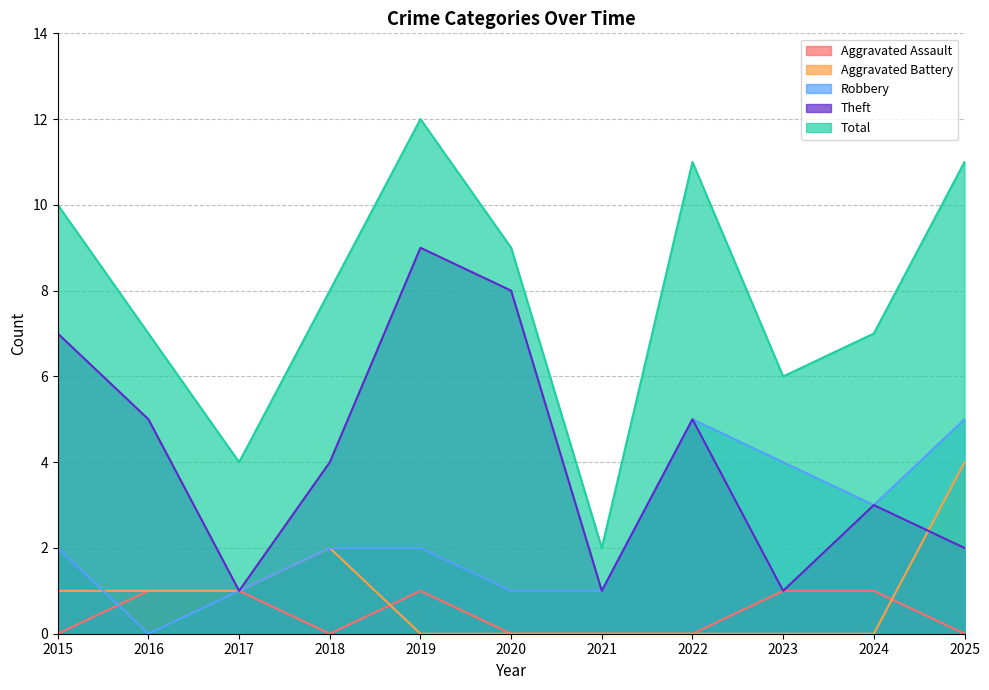

What are all the series names shown in the legend?

Aggravated Assault, Aggravated Battery, Robbery, Theft, Total